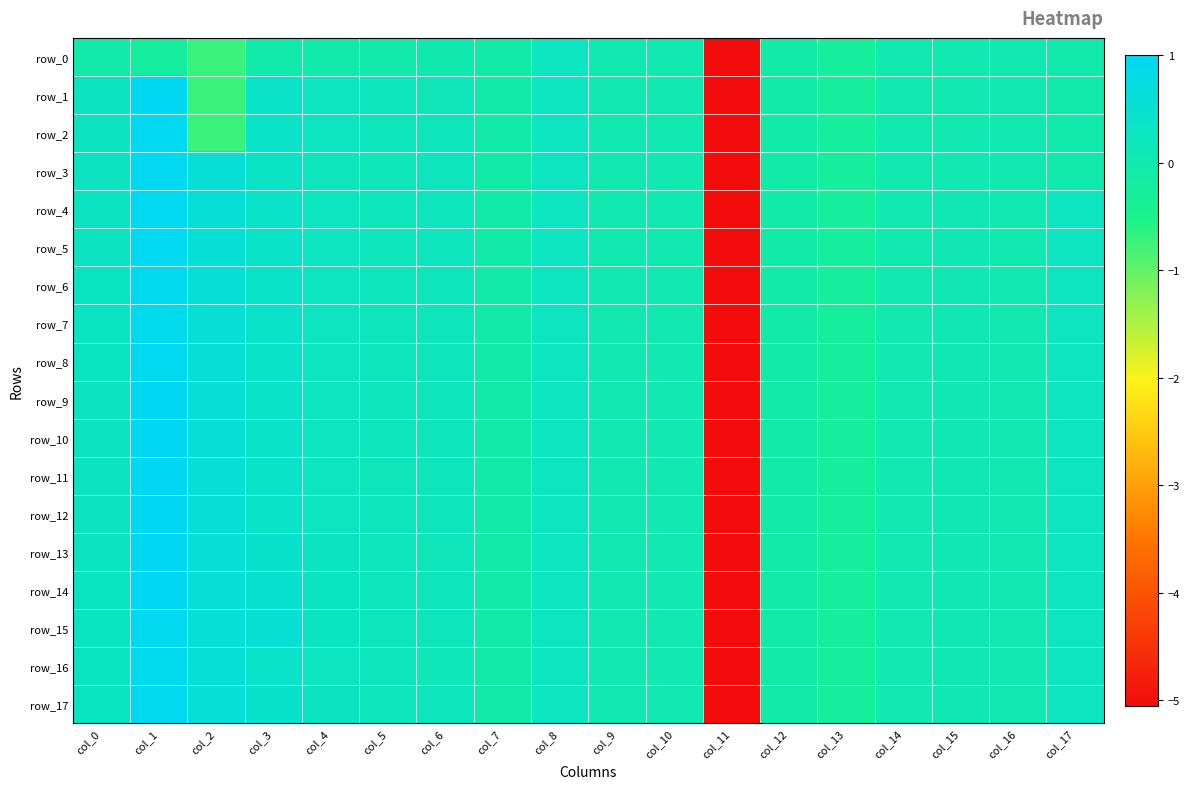

What is the lowest value of the row_10 series?

-5.1